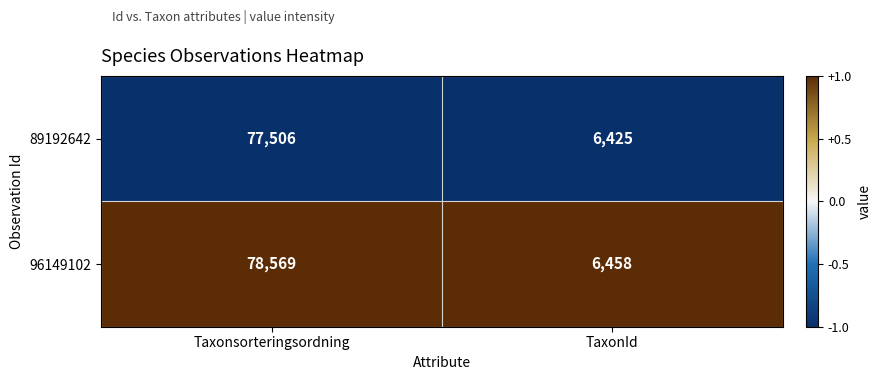

Reading left to right, transcribe all the data shown in this chart.

89192642: Taxonsorteringsordning=77506	TaxonId=6425
96149102: Taxonsorteringsordning=78569	TaxonId=6458